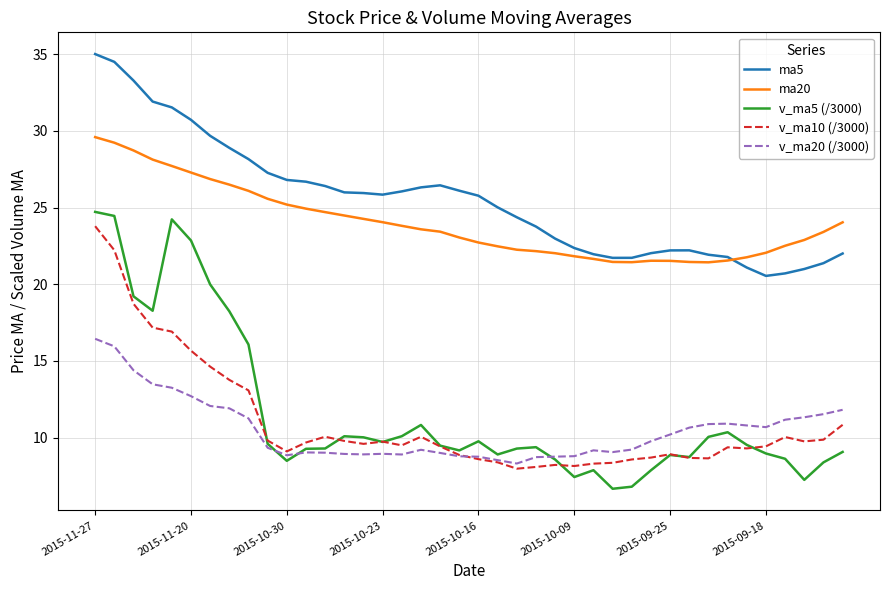

Count the number of data series in this chart.

5